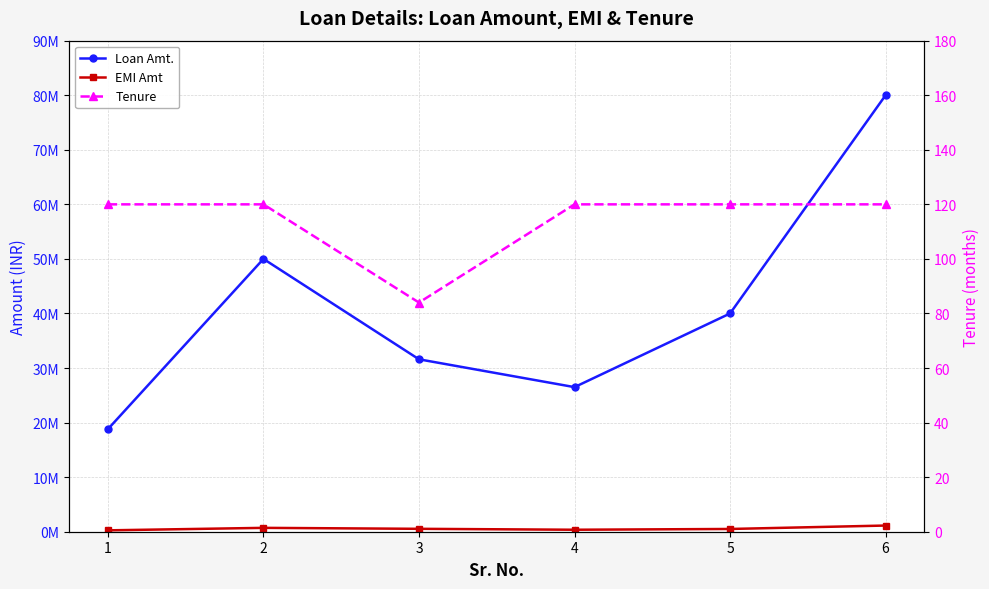

Which series has the largest total across all categories?

Loan Amt.